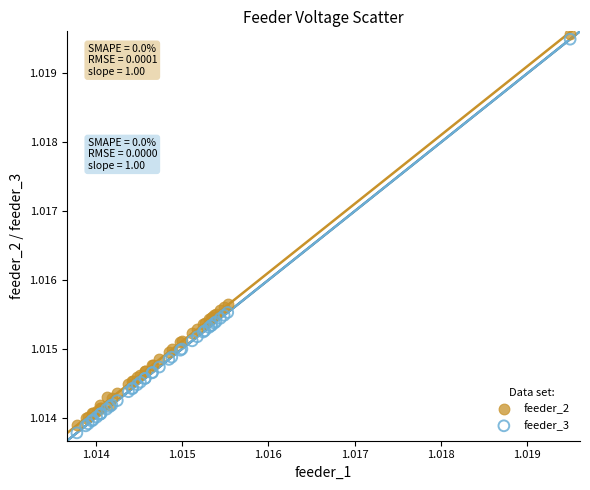

What are all the series names shown in the legend?

feeder_2, feeder_3